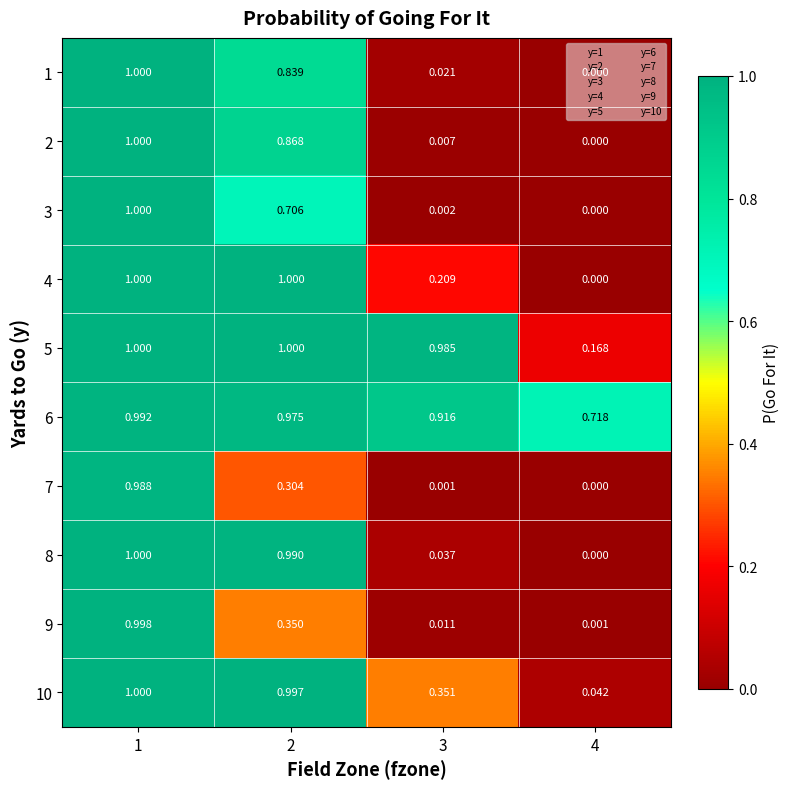

How many categories are shown in the chart?

4